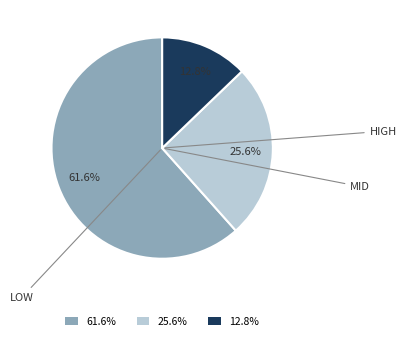

What is the total percentage of 12.8% and 25.6%?

38.4%